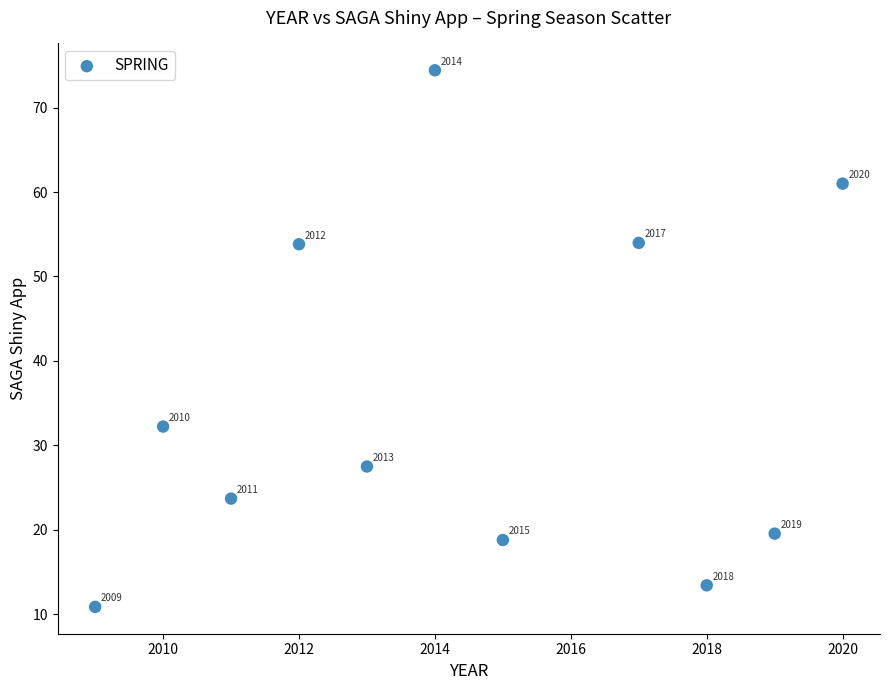

What is the range of X values (max minus min)?

11.0